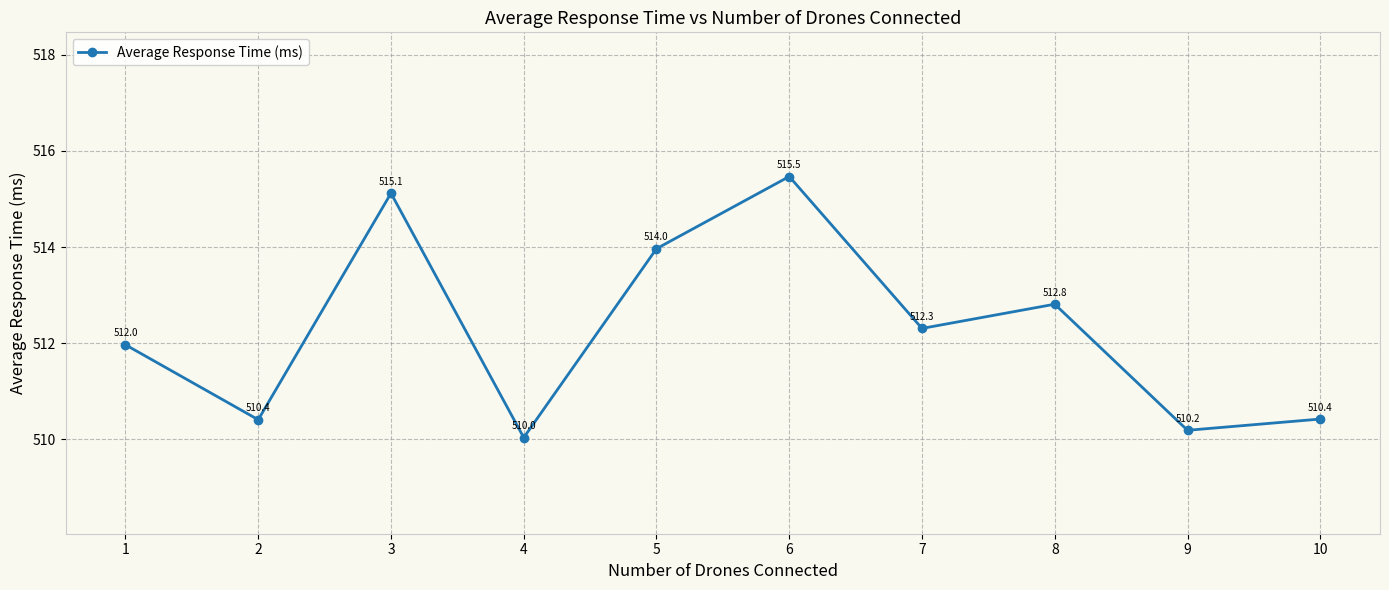

What is the difference between the values at 7 and 2?

1.9